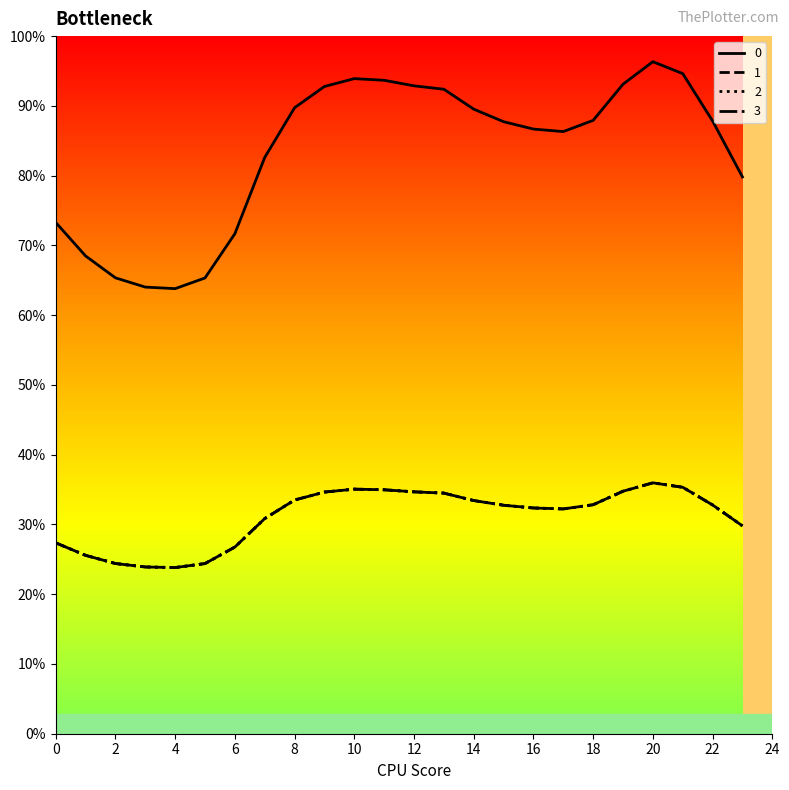

At which category is the sum across all series the highest?

20